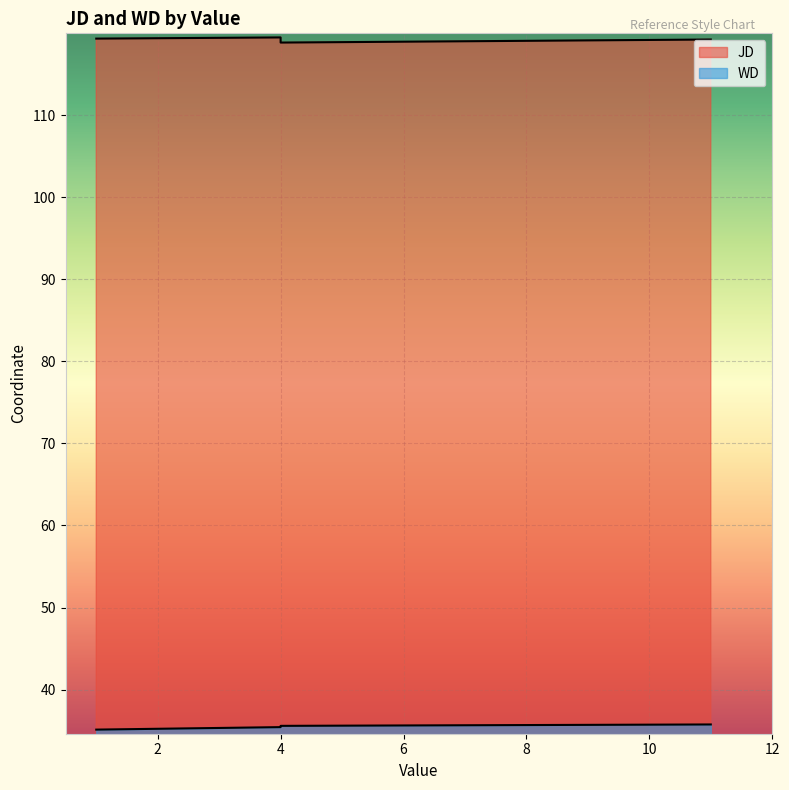

What is the value of the JD point at the 2nd from the left?

119.5